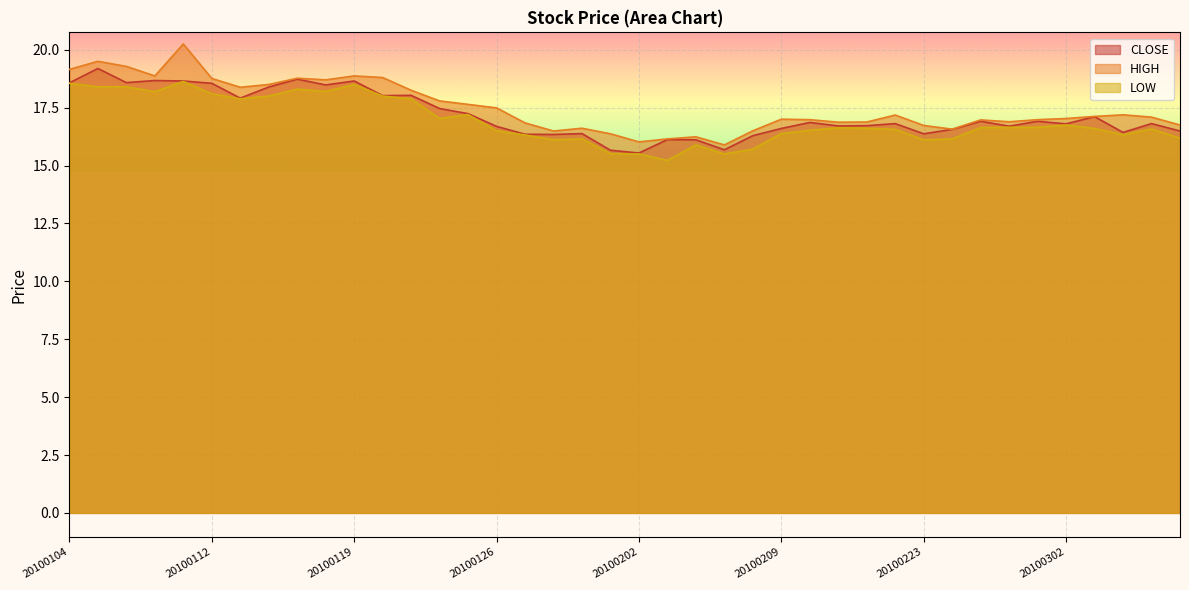

Where does the CLOSE series first go above 16?

20100104